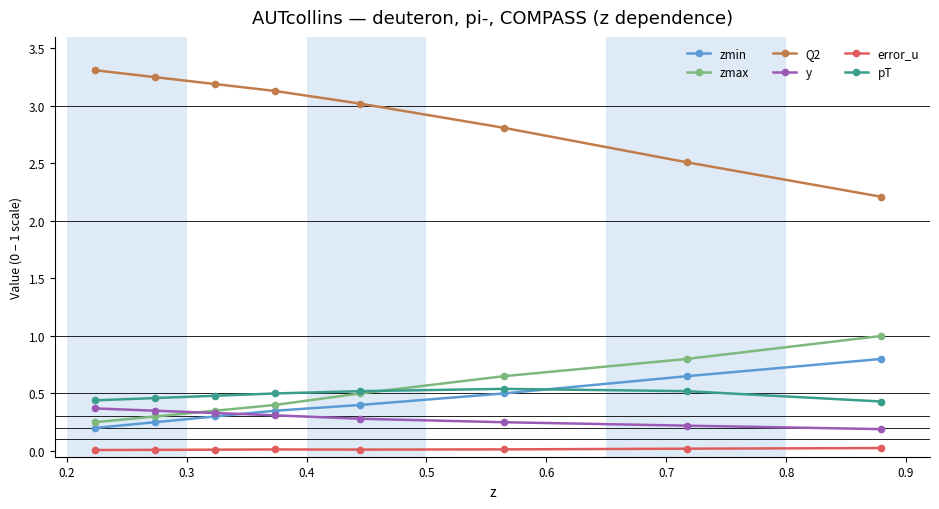

True or false: error_u and y cross at least once.

False